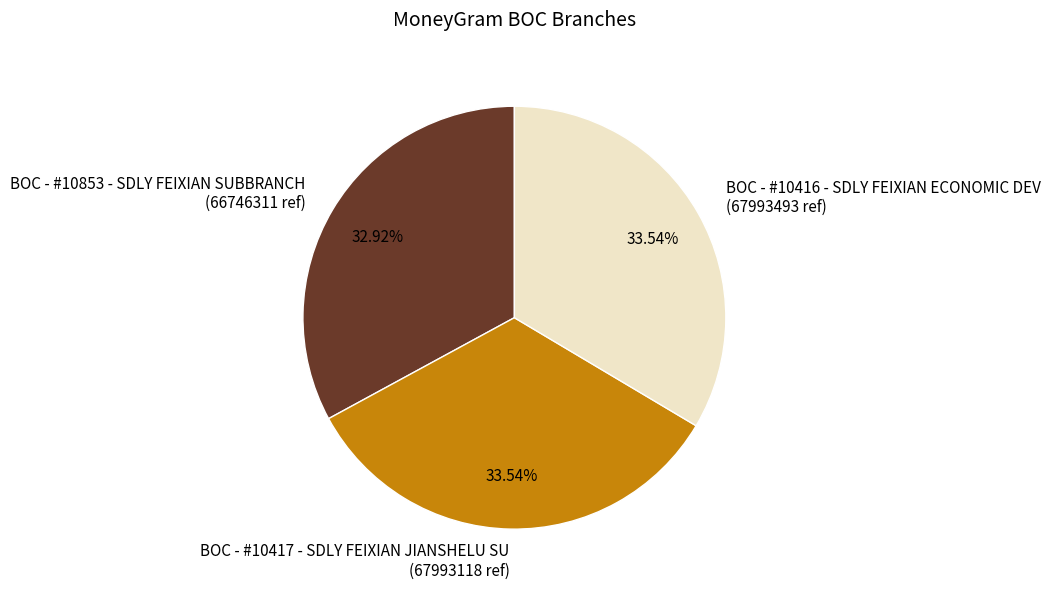

To the nearest percent, what is the combined percentage of BOC - #10417 - SDLY FEIXIAN JIANSHELU SU and BOC - #10853 - SDLY FEIXIAN SUBBRANCH?

66%